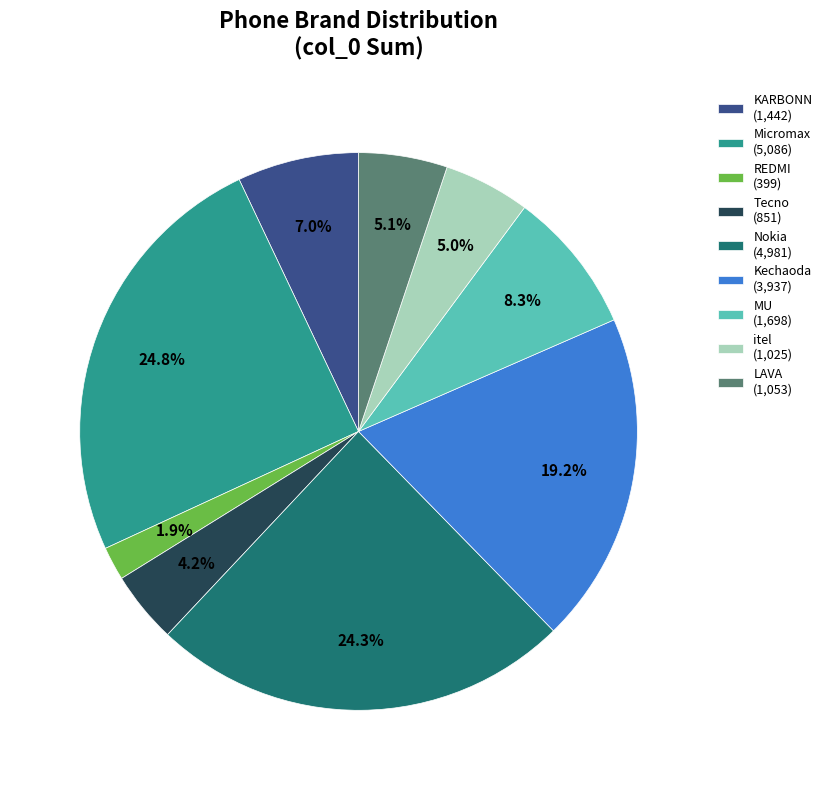

To the nearest percent, what portion does itel represent?

5%